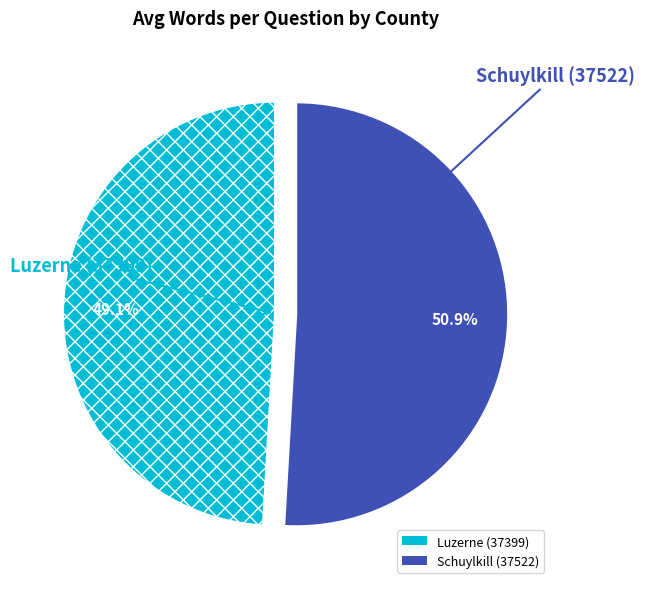

Does any single category account for the majority?

Yes